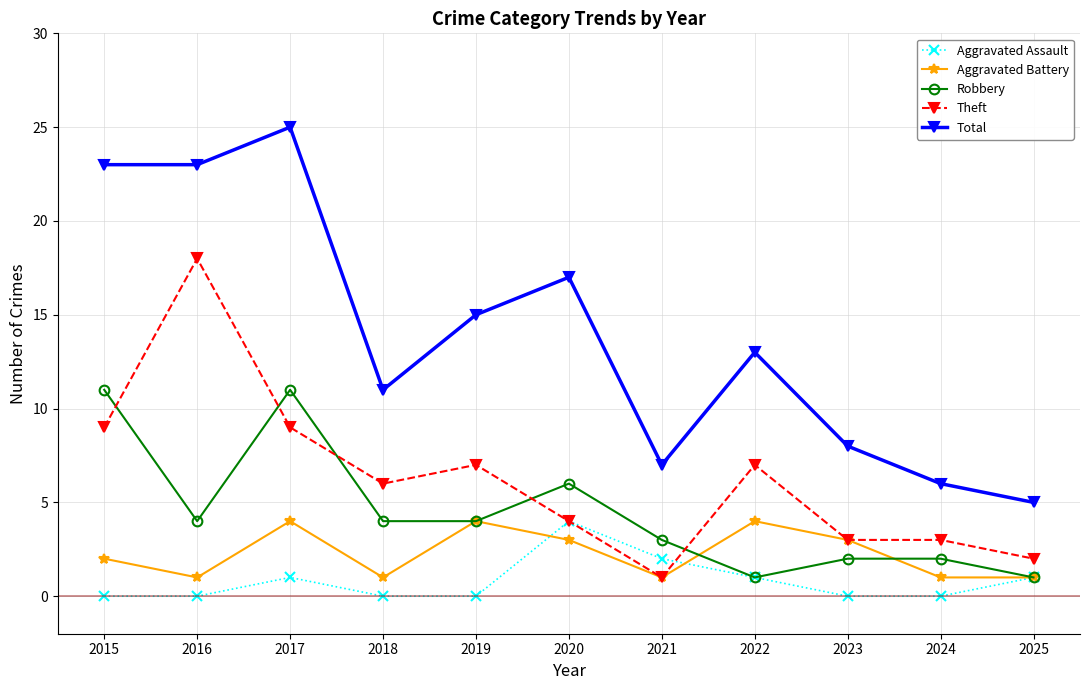

What is the value of the Theft point at the 4th from the left?

6